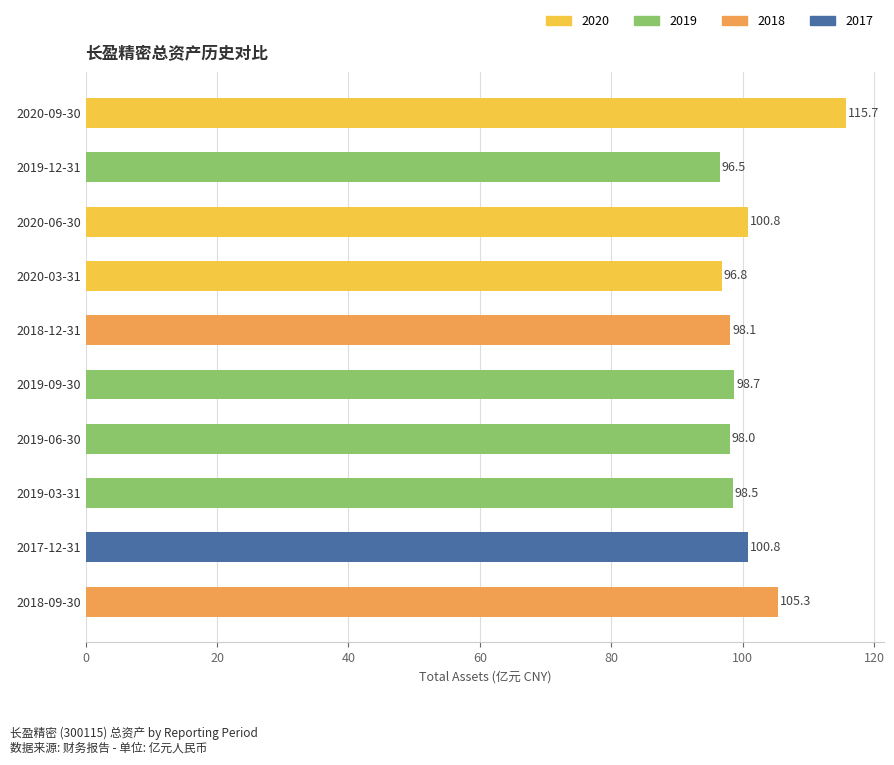

What is the ratio of the value at 2019-03-31 to the value at 2020-06-30?

1.0